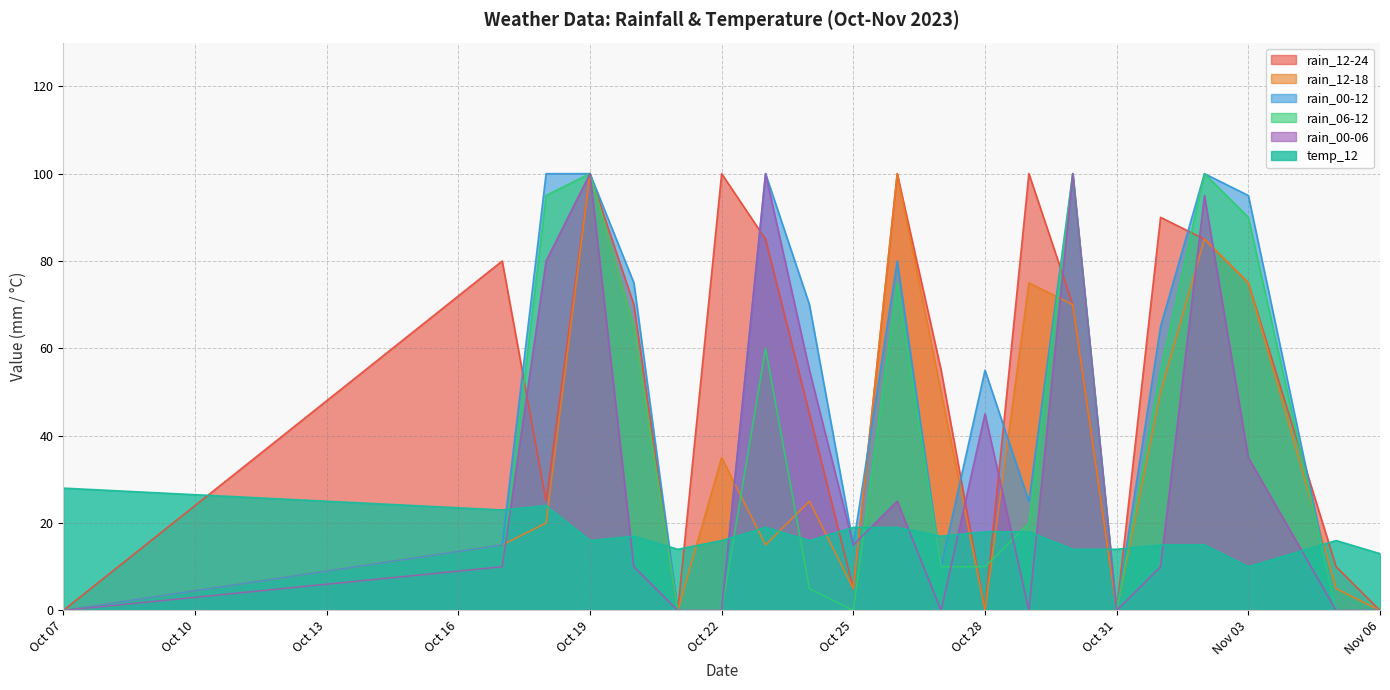

True or false: temp_12 and rain_00-06 intersect in this chart.

True